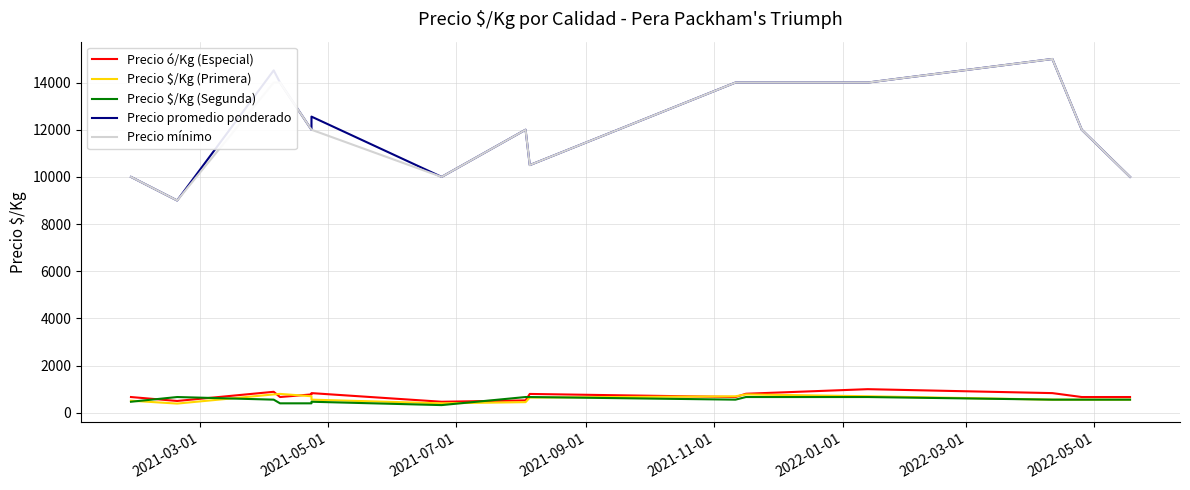

True or false: Precio ó/Kg (Especial) has a value of 504 at 2022-01-01.

False